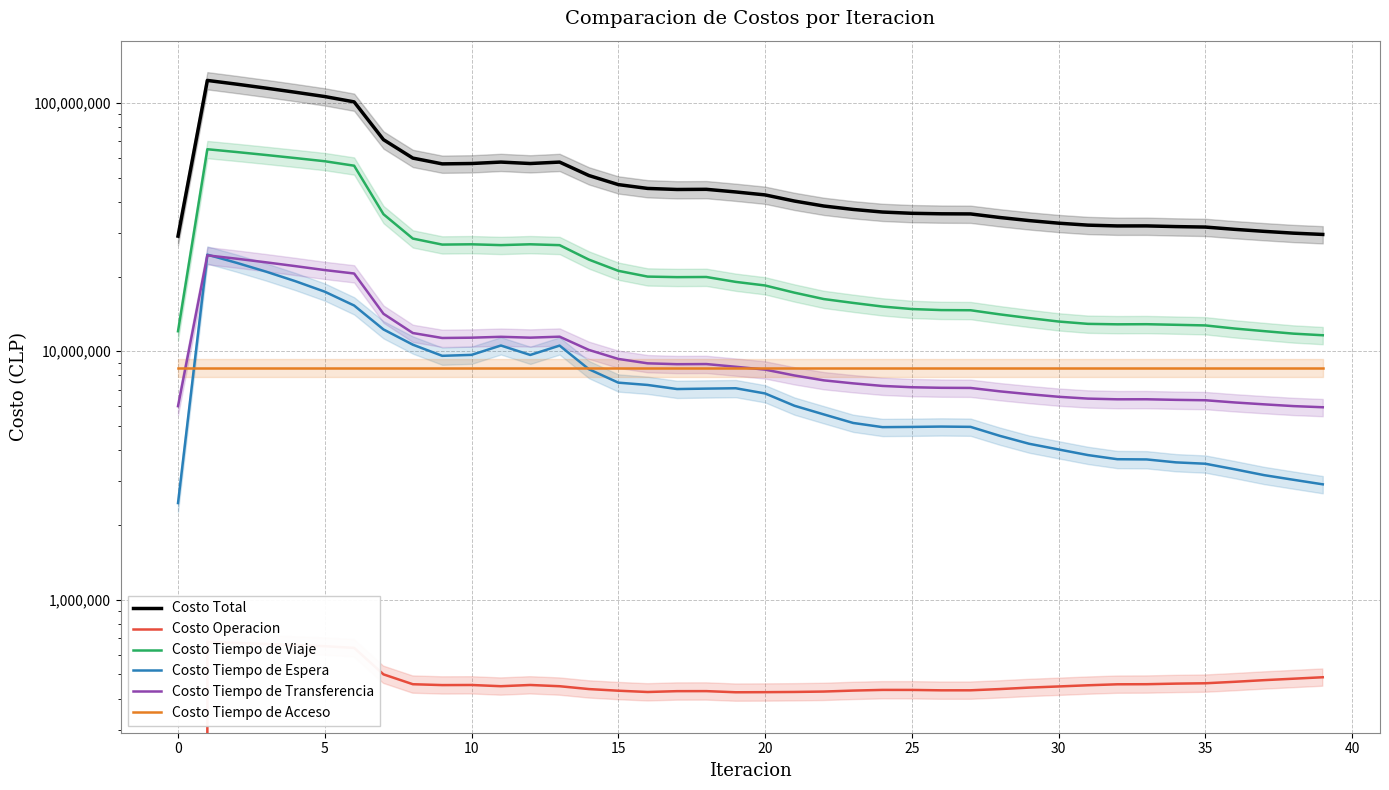

How many data points in Costo Tiempo de Viaje are above 18408620?

20